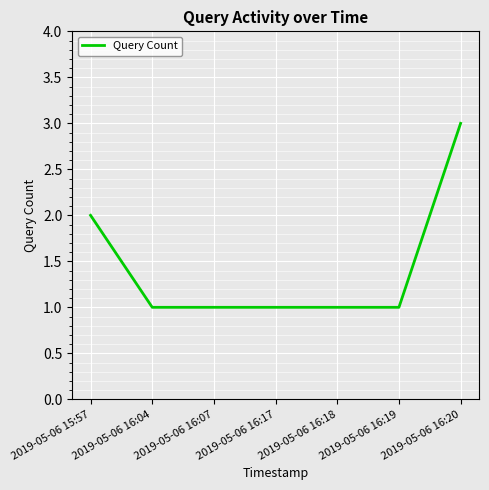

What position from the left is 2019-05-06 16:19?

6